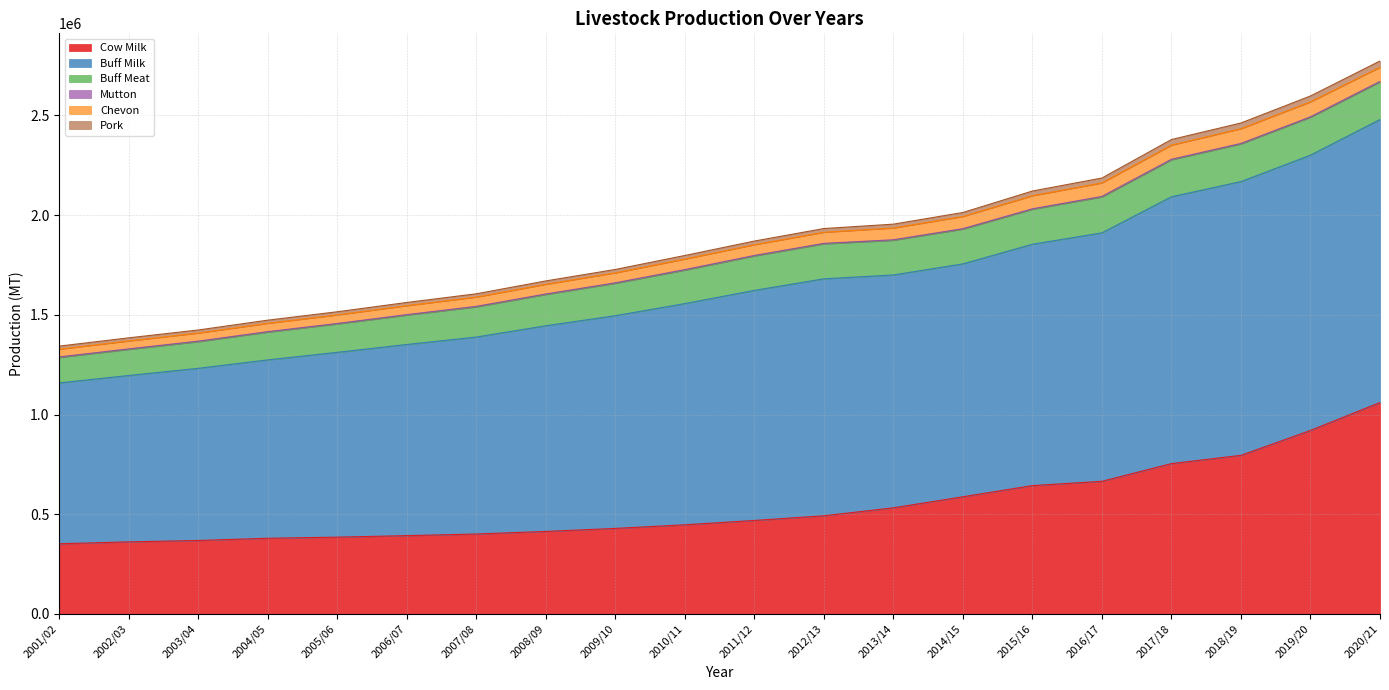

Does the chart display data point markers on the line(s)?

No